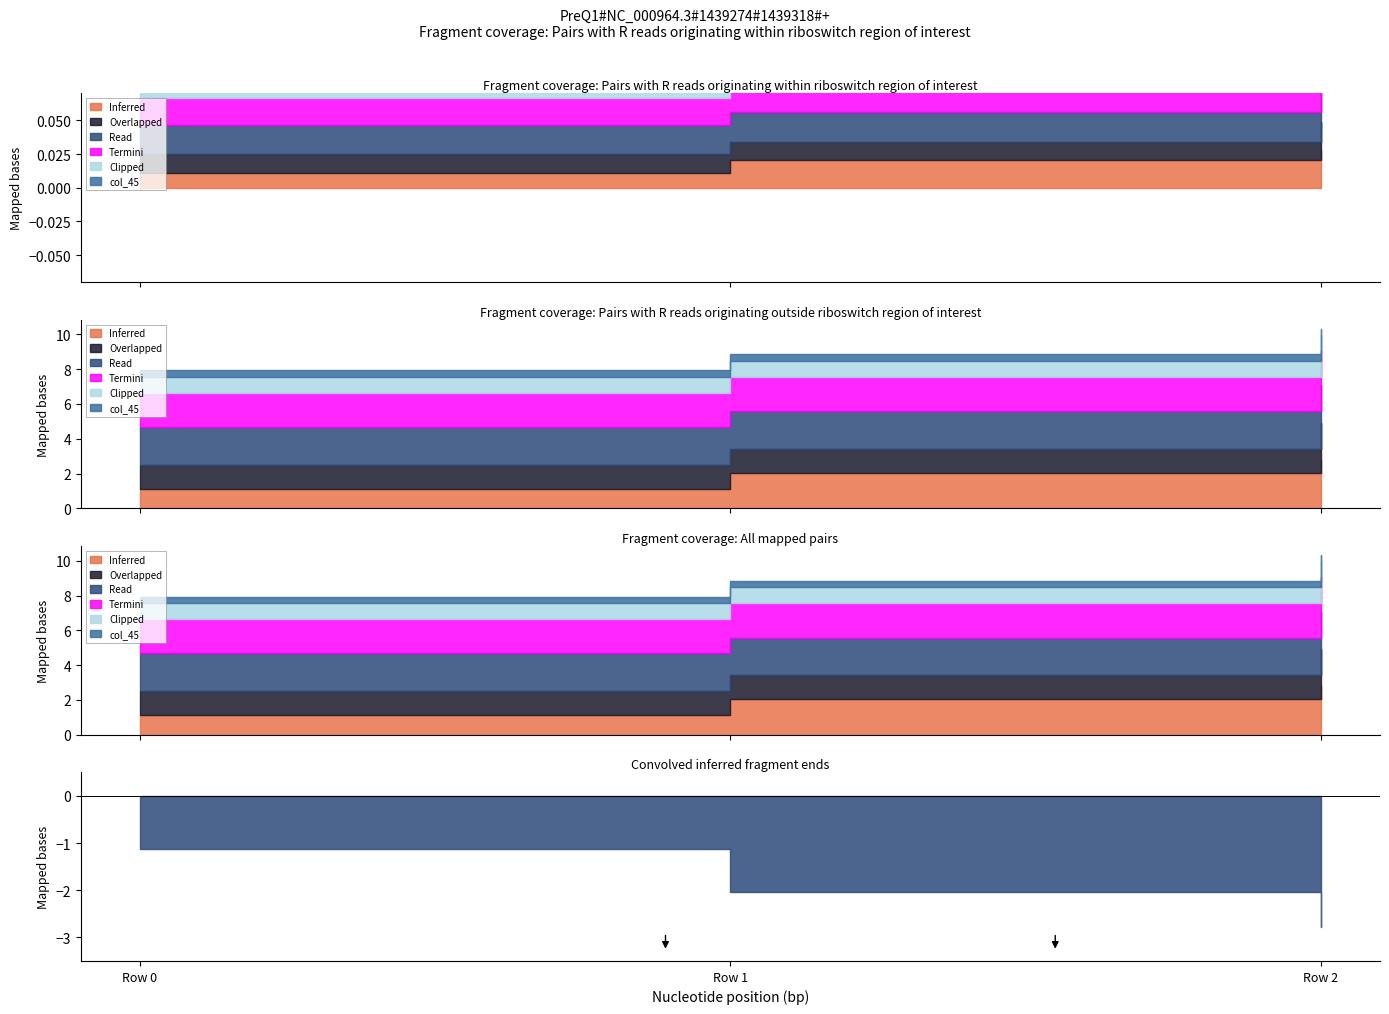

At which category is the sum across all series the highest?

Row 2